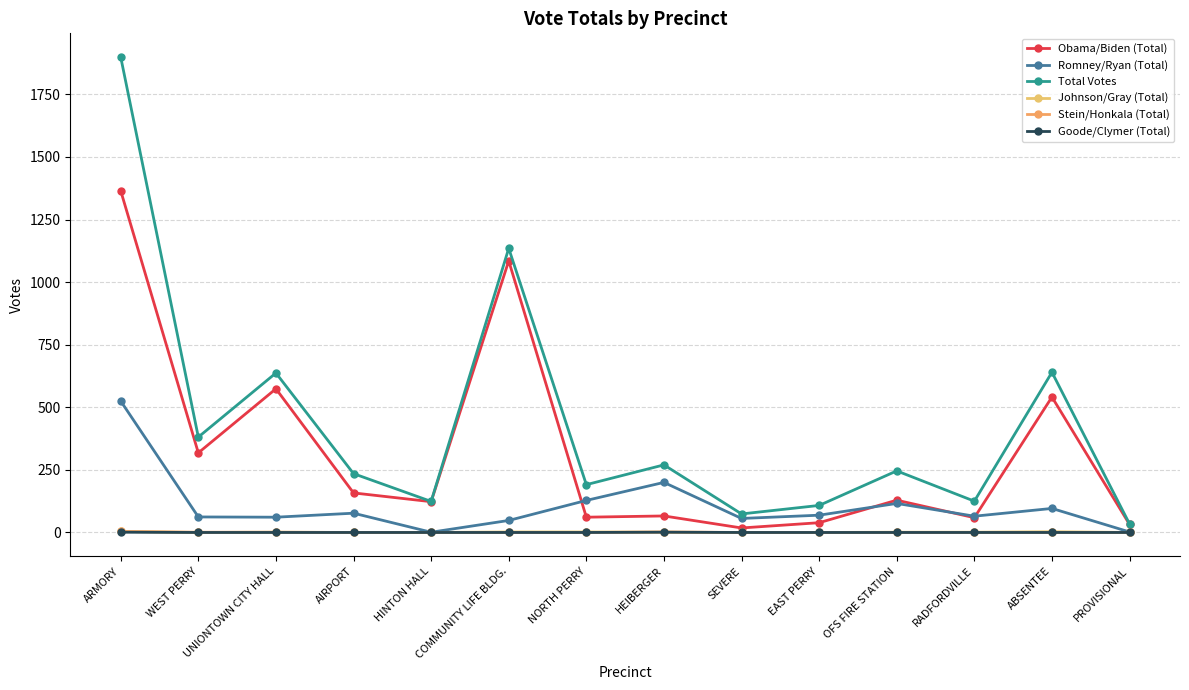

What is the maximum value for Romney/Ryan (Total)?

525